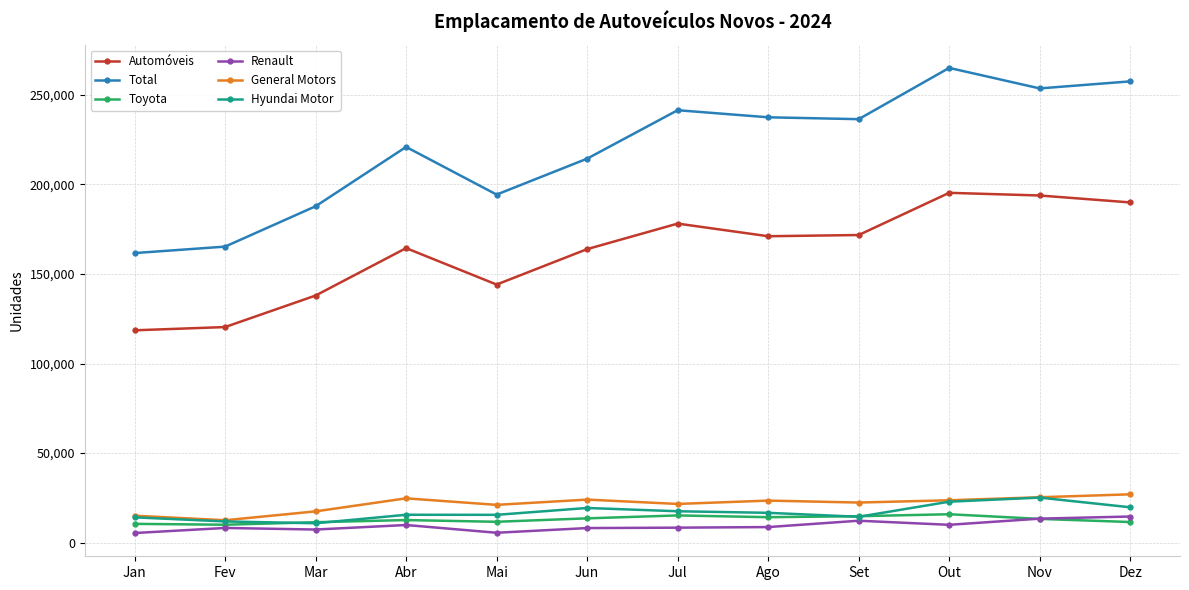

True or false: Total has a value of 241336 at Jul.

True